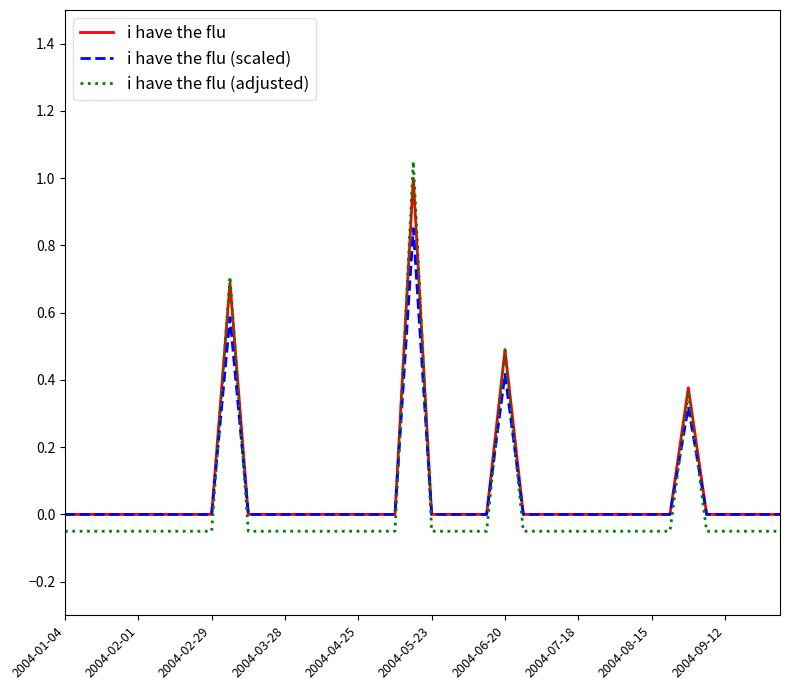

Which series has the largest range (max minus min)?

i have the flu (adjusted)